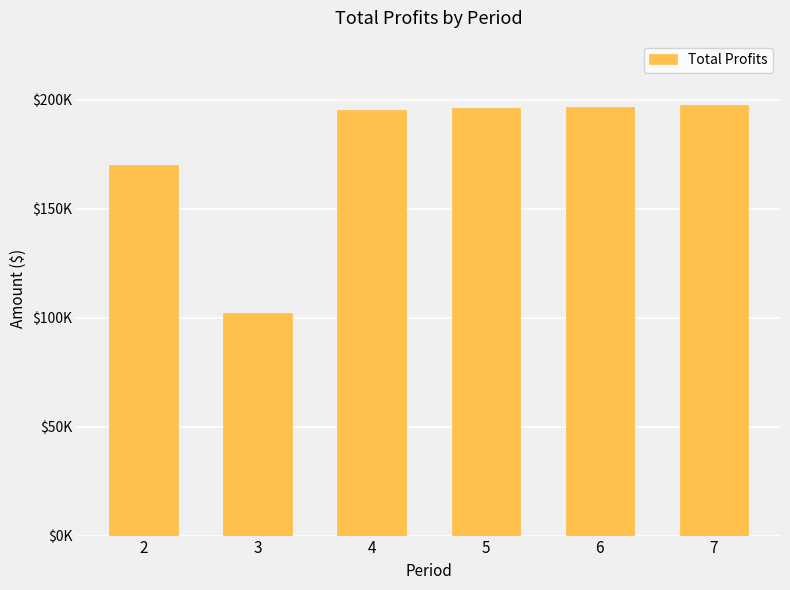

At which label is the value closest to 149812?

2